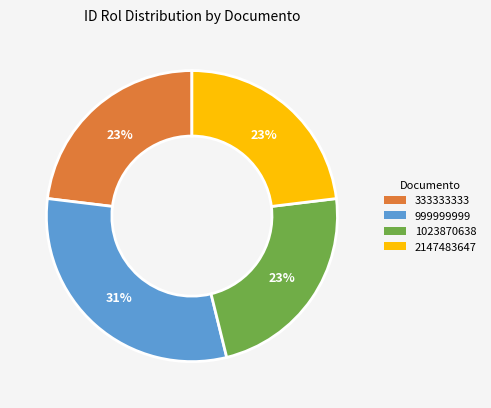

To the nearest percent, what portion does 2147483647 represent?

23%